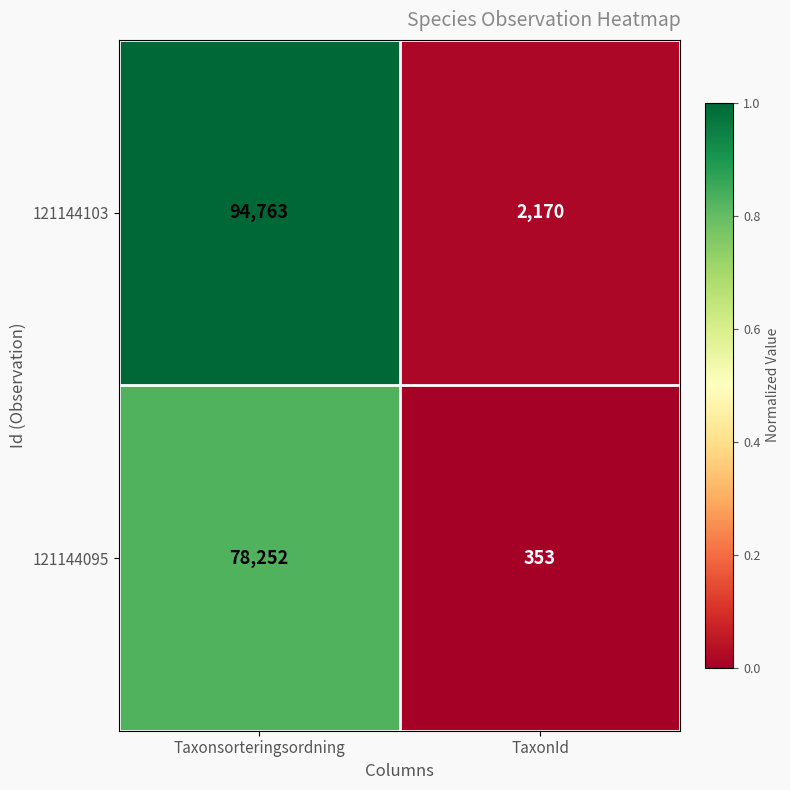

At which category is the sum across all series the highest?

Taxonsorteringsordning